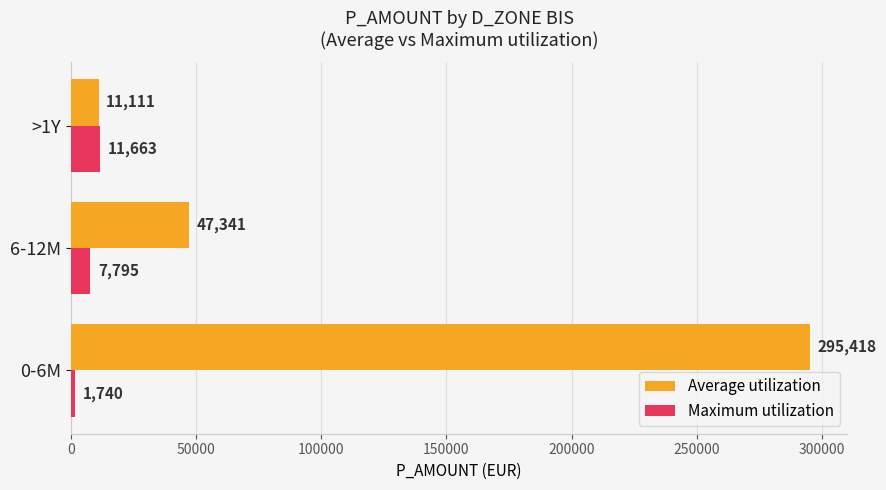

How many data points in Average utilization are less than 47341?

1